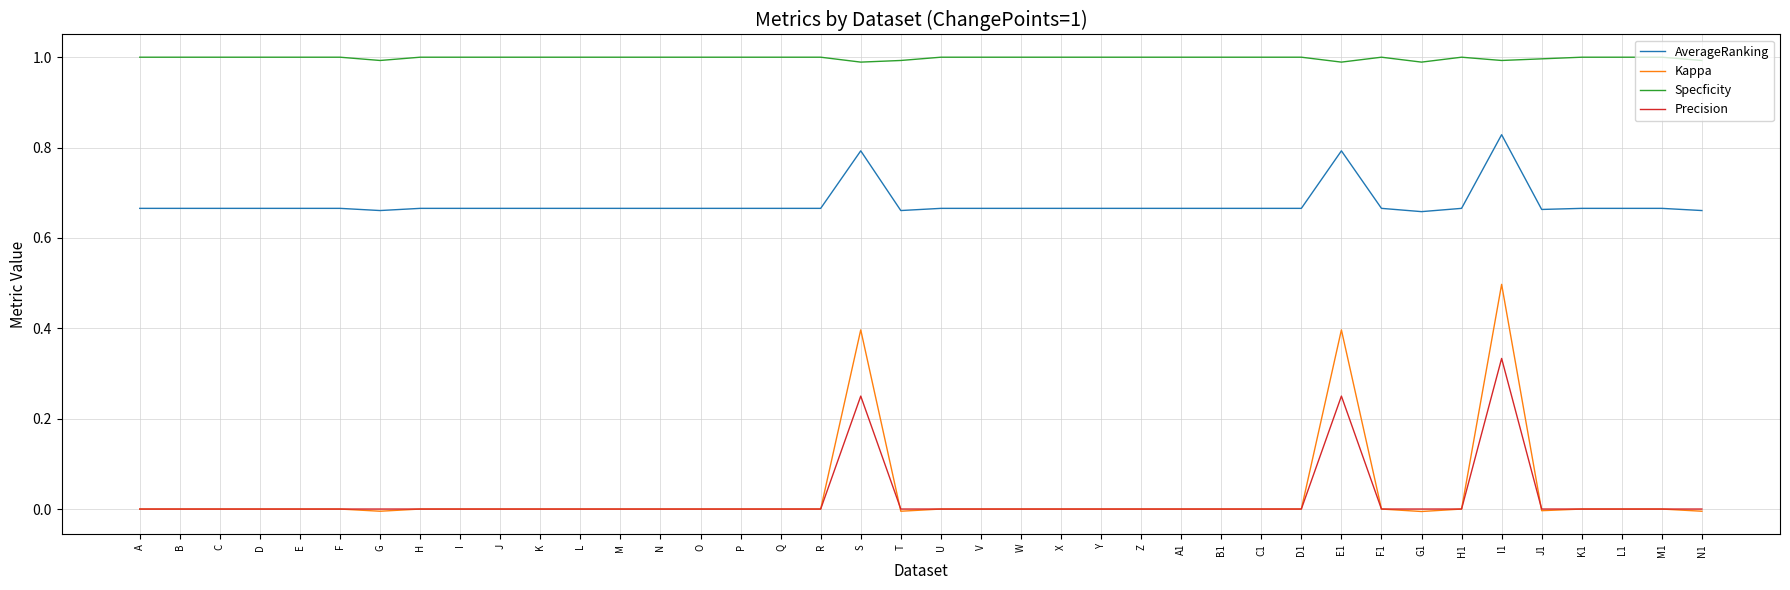

Which series has the widest spread of values?

Kappa